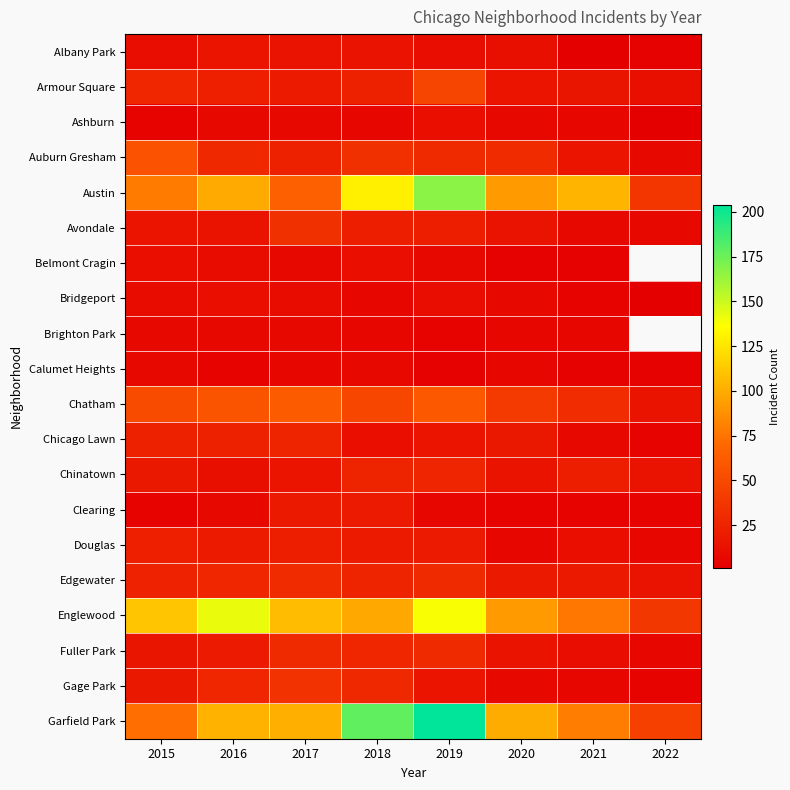

Which category has the highest value in the Brighton Park series?

2015